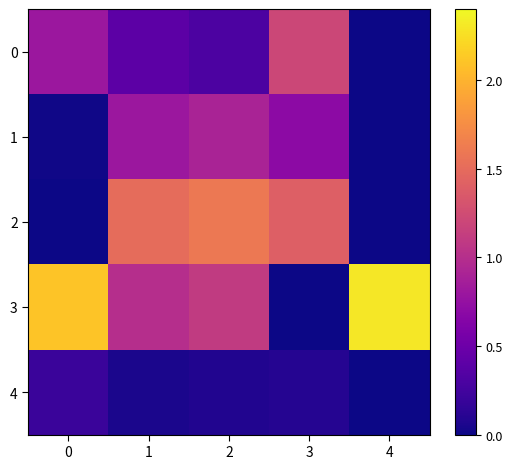

What is the greatest value displayed?

2.3